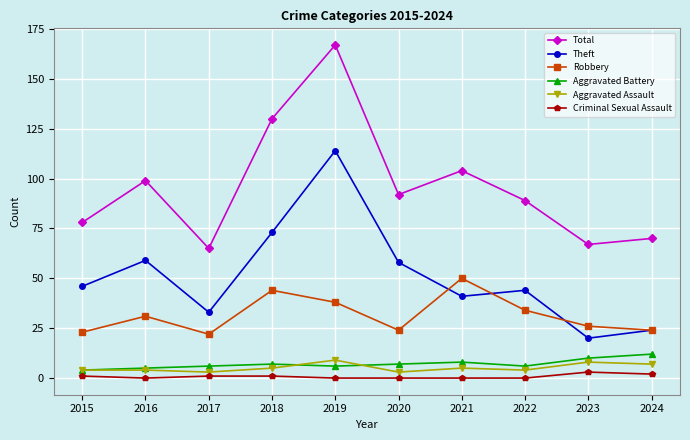

What are all the series names shown in the legend?

Total, Theft, Robbery, Aggravated Battery, Aggravated Assault, Criminal Sexual Assault